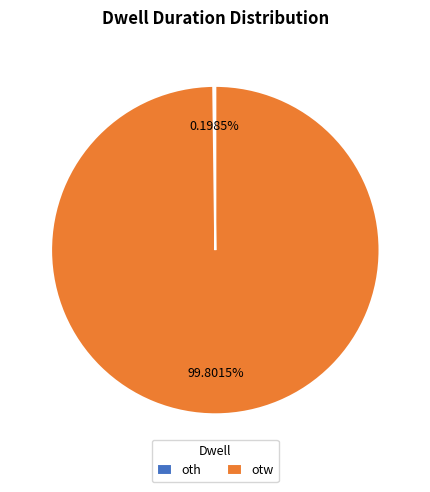

Which slice is the largest?

otw